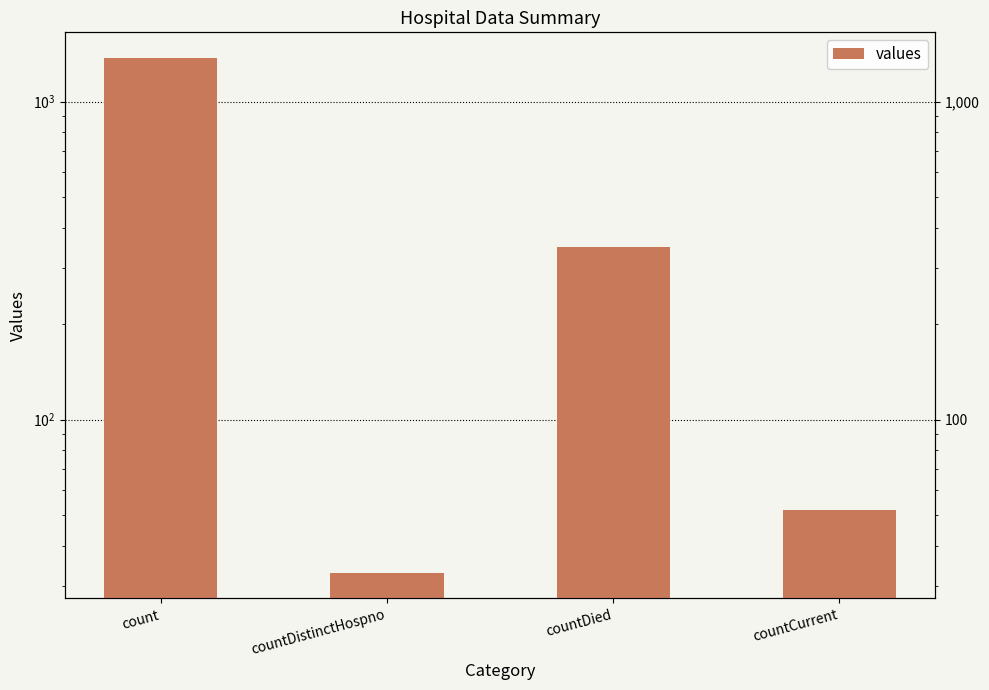

Does the chart contain stacked bars?

No